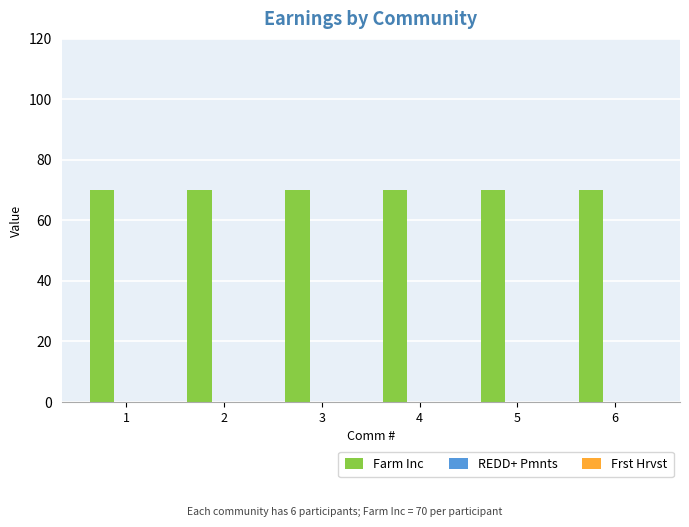

Is the value of Farm Inc at 1 greater than the value of Frst Hrvst at 4?

Yes